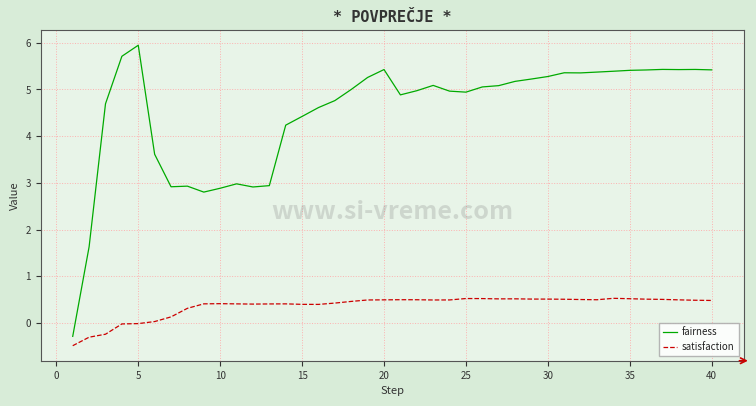

True or false: satisfaction and fairness cross at least once.

False